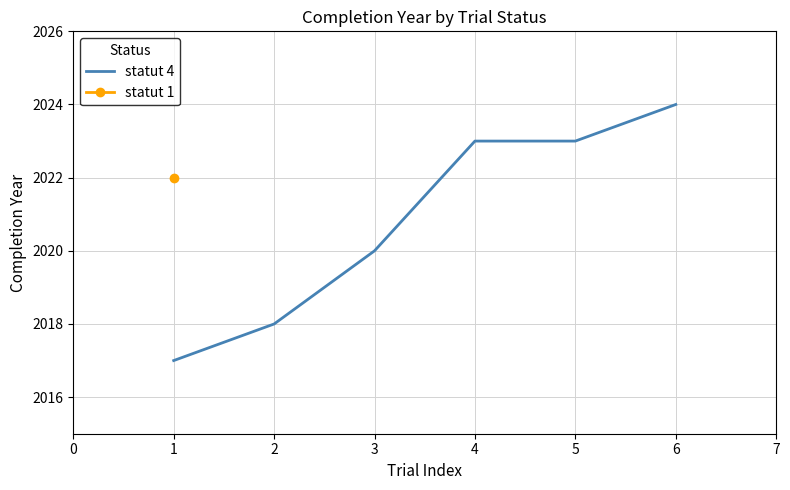

Is it true that statut 4 equals 2020 at 3?

True